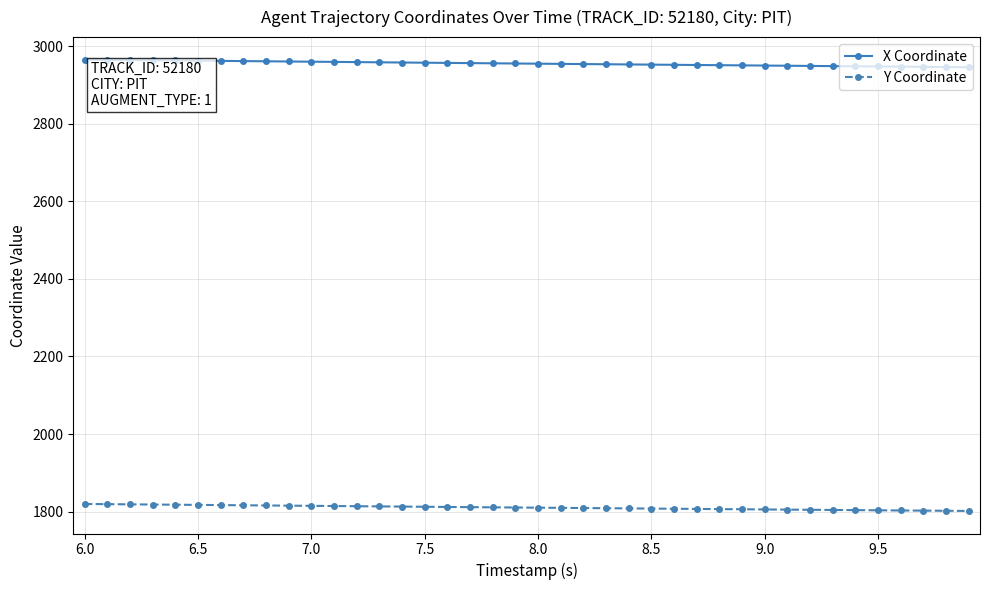

Does the chart display data point markers on the line(s)?

Yes